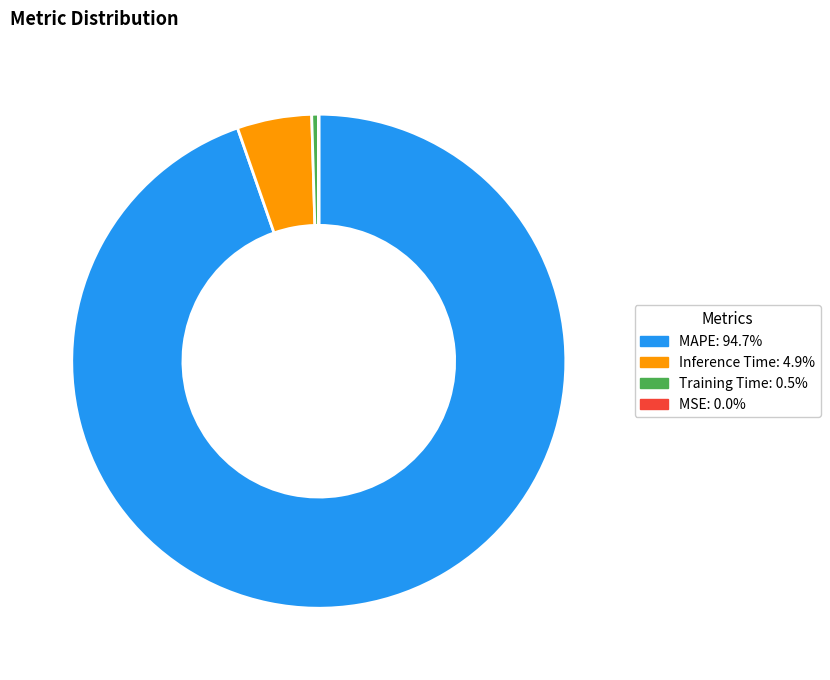

Is Training Time: 0.5% the majority of the pie?

No